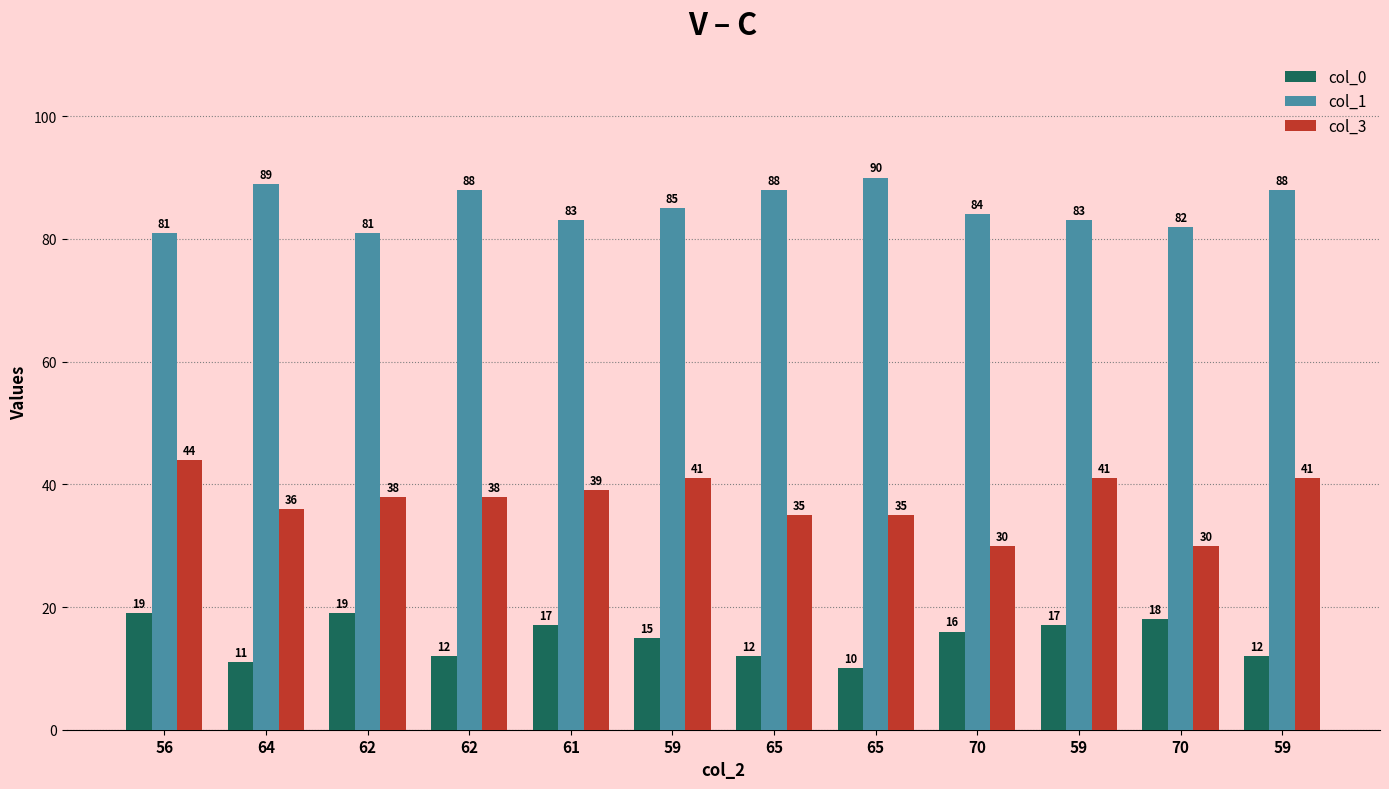

Are the bars grouped side by side (vs. stacked)?

Yes